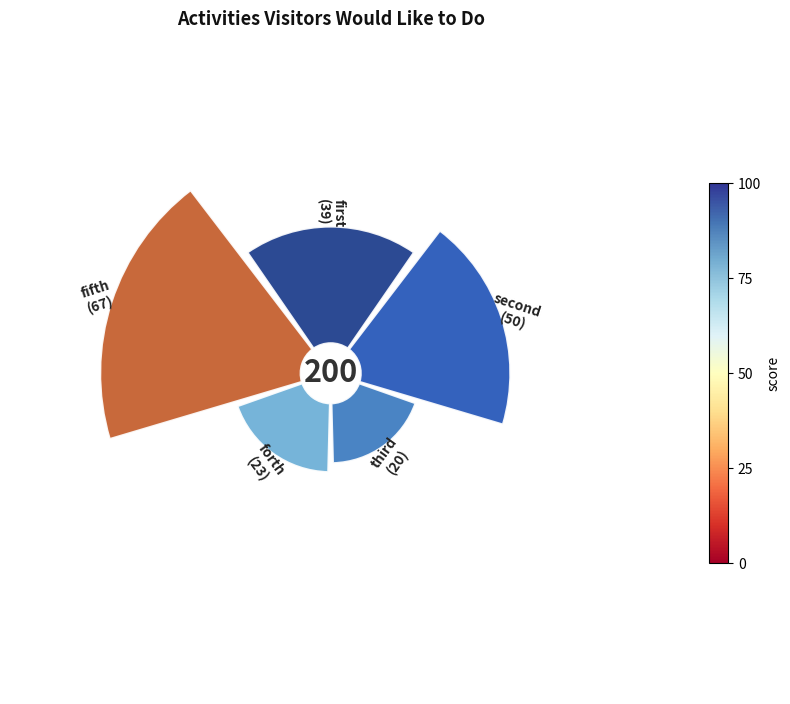

What is the largest slice in the pie chart?

fifth